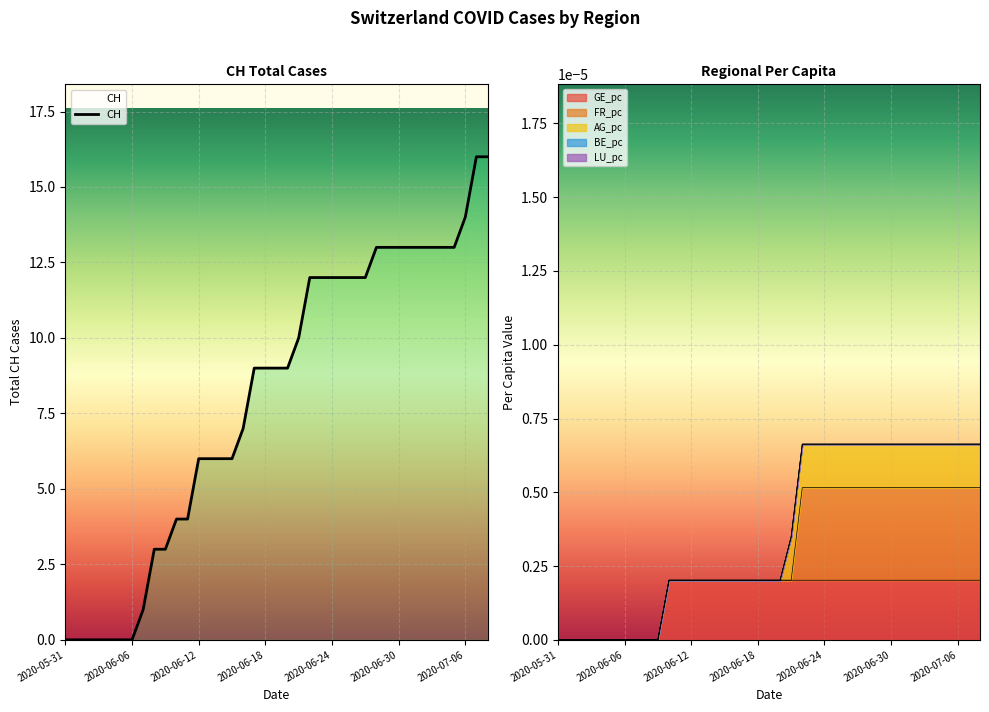

Is the value of FR_pc at 2020-06-29 greater than the value of LU_pc at 2020-06-27?

Yes